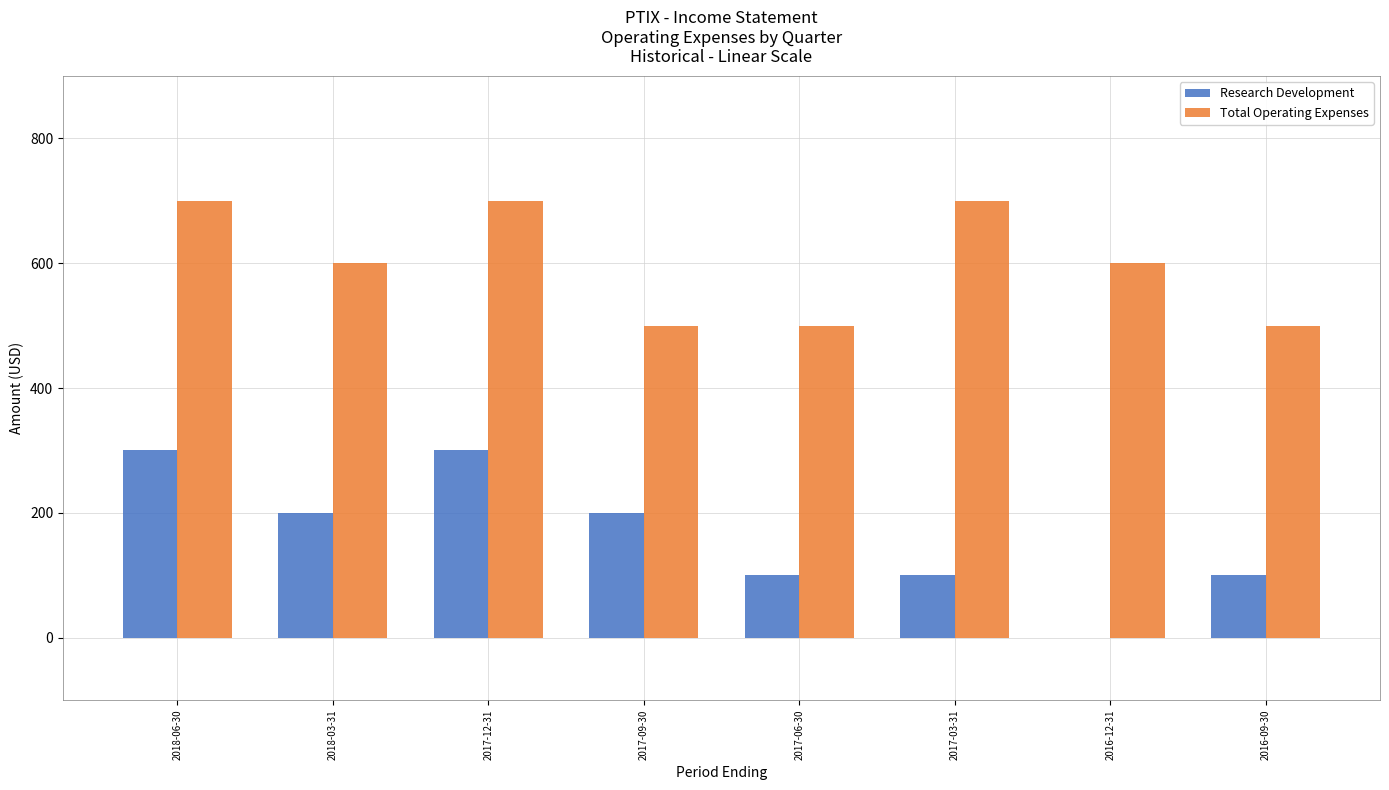

What are all the series names shown in the legend?

Research Development, Total Operating Expenses